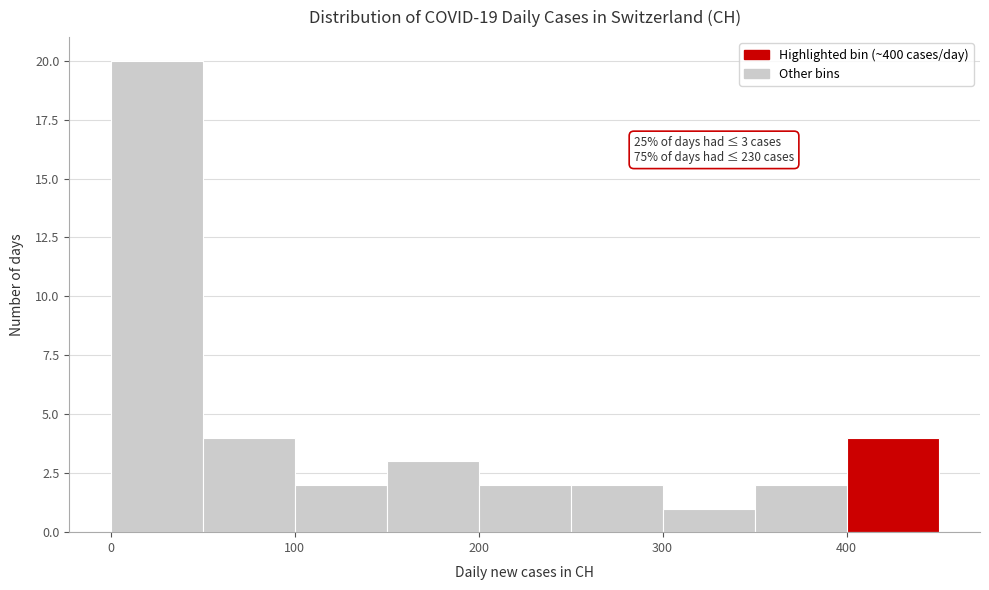

Which range on the x-axis has the tallest bar?

0 to 50